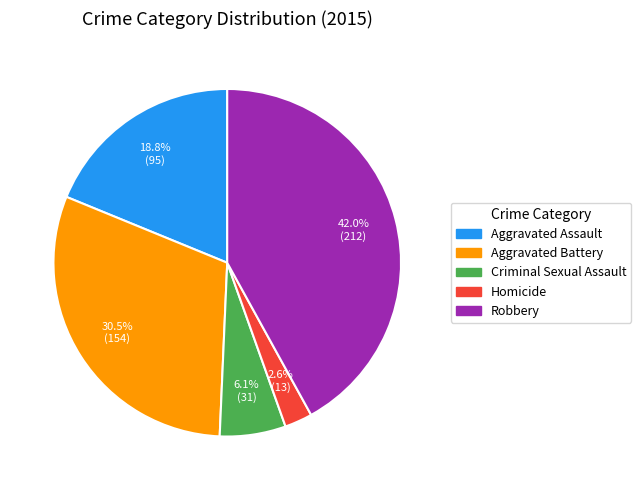

Rank the categories by value from lowest to highest.

Homicide, Criminal Sexual Assault, Aggravated Assault, Aggravated Battery, Robbery